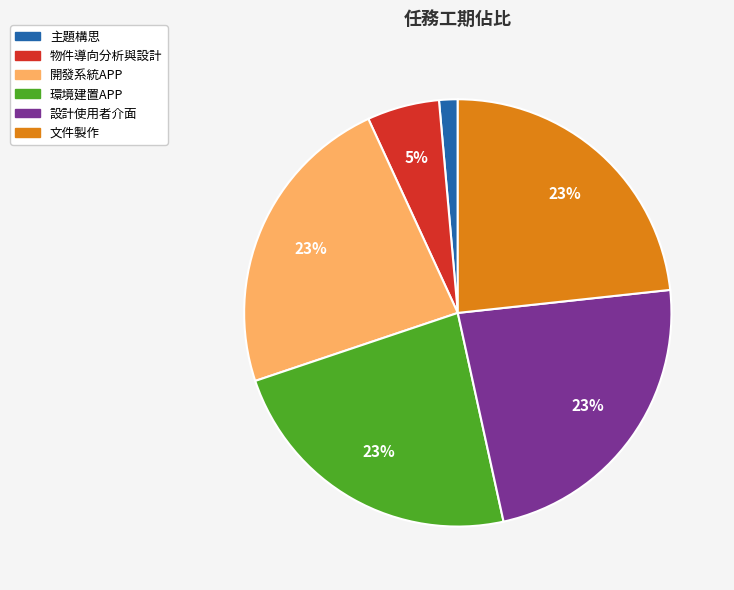

Which category has the smallest portion of the pie?

主題構思